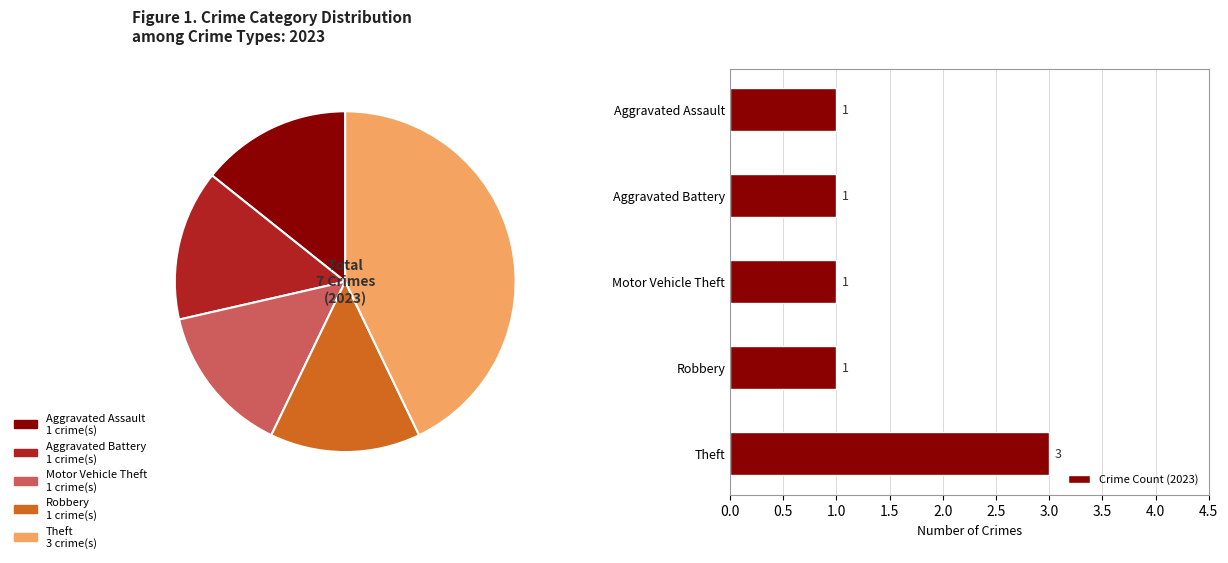

To the nearest percent, what is the average slice percentage?

20%